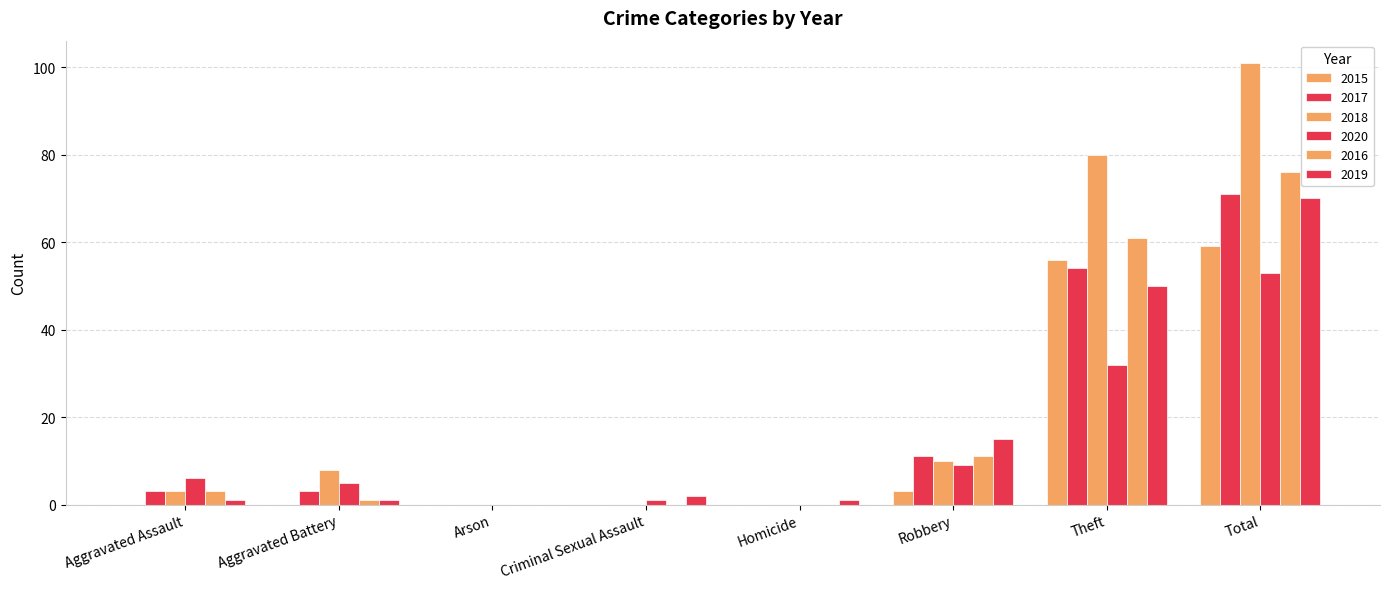

Which series has the largest total across all categories?

2018